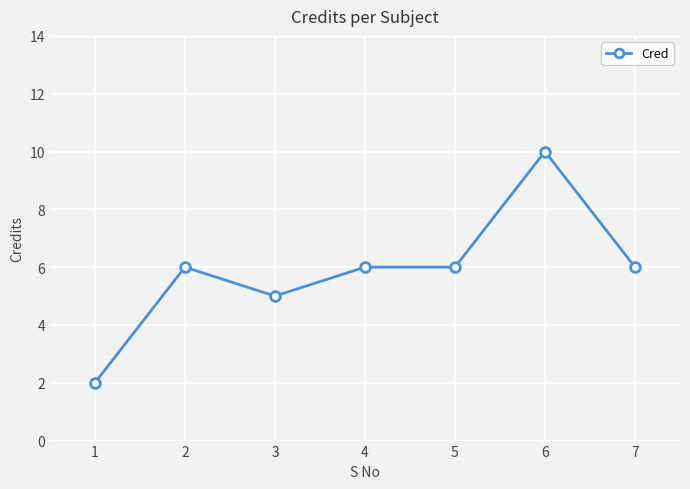

True or false: there are more than 1 points higher than both neighbors.

True